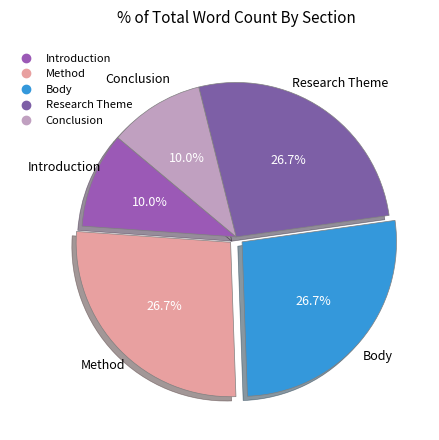

Combined, what portion of the pie is Research Theme and Method?

53.3%